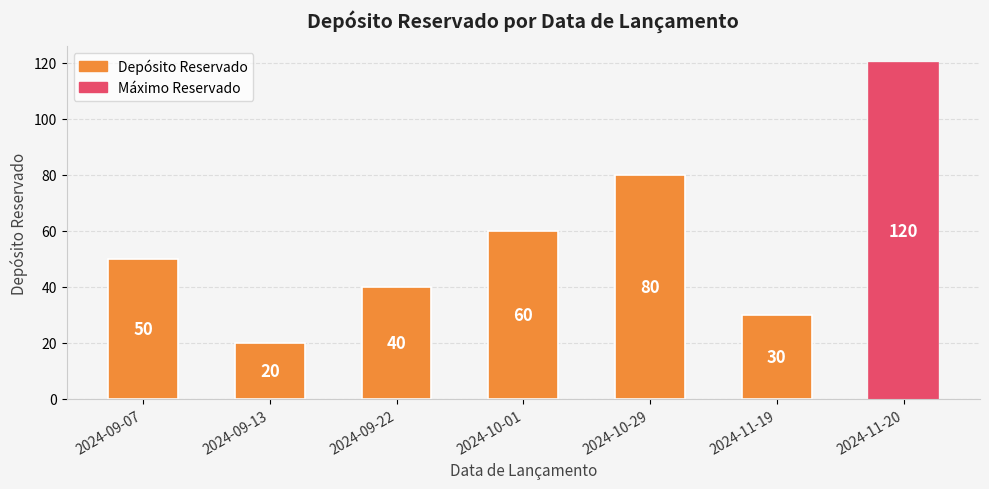

List the labels in order of value, smallest first.

2024-09-13, 2024-11-19, 2024-09-22, 2024-09-07, 2024-10-01, 2024-10-29, 2024-11-20